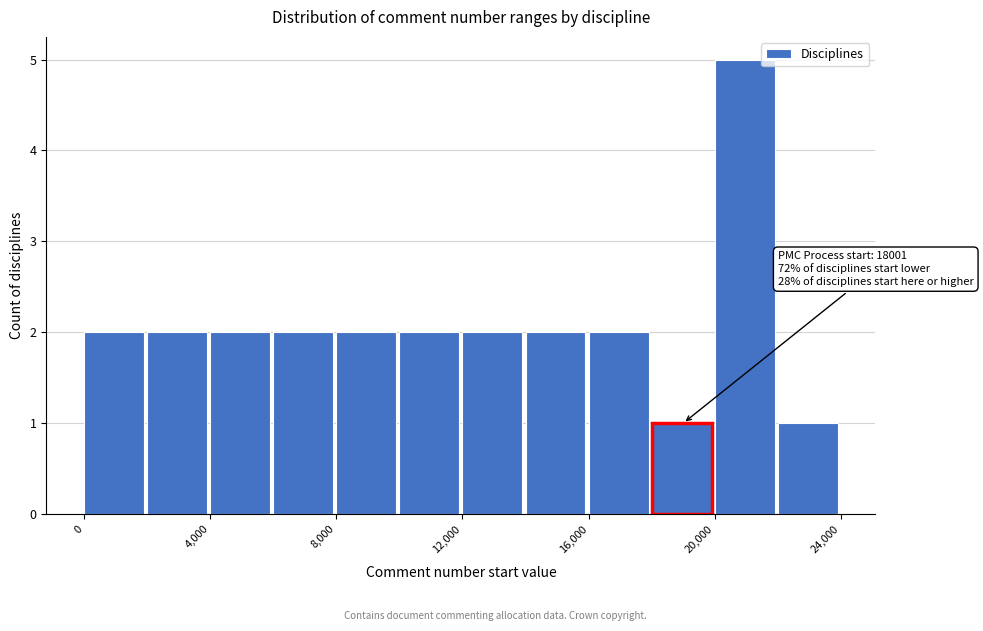

Over which range of the x-axis is the bar tallest?

20000 to 22000